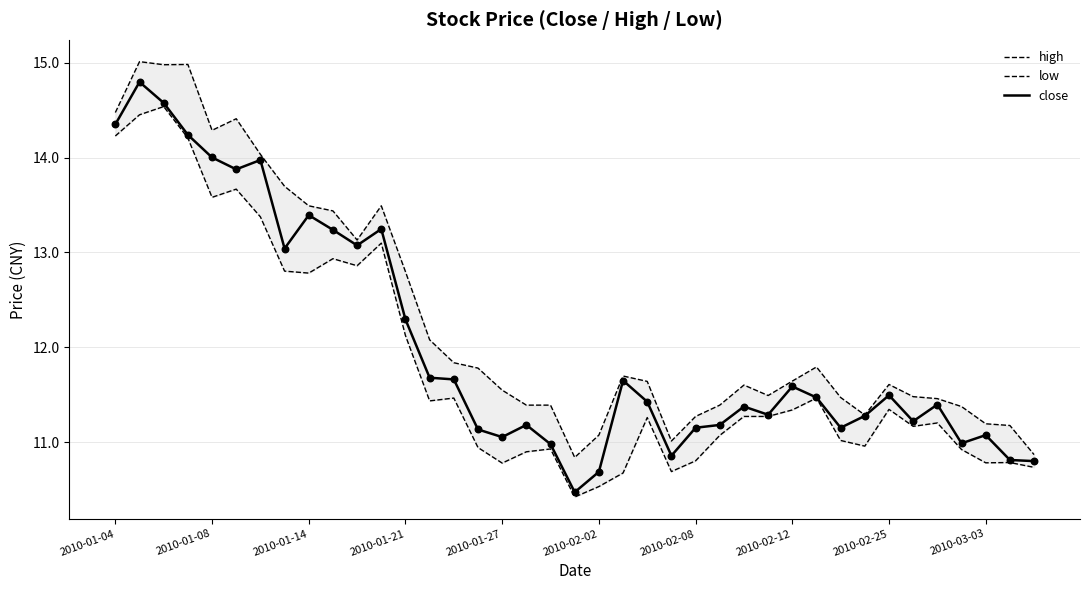

Is the value of close at 23 greater than the value of low at 2010-01-04?

No